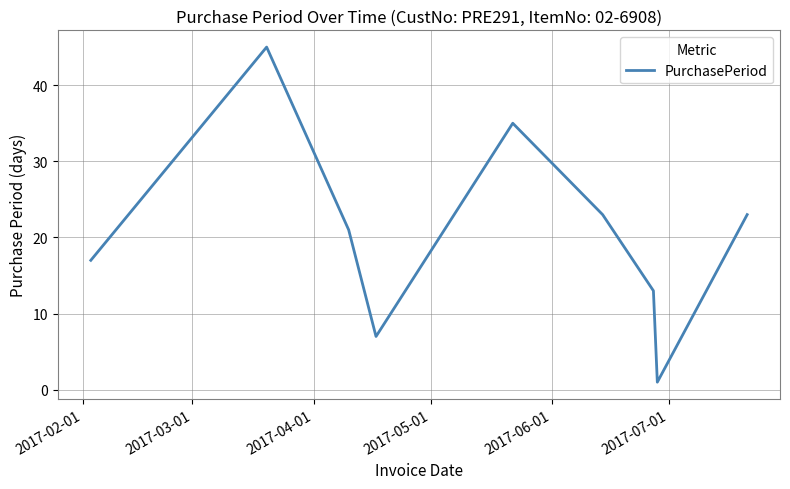

What is the difference between the maximum and minimum values?

44